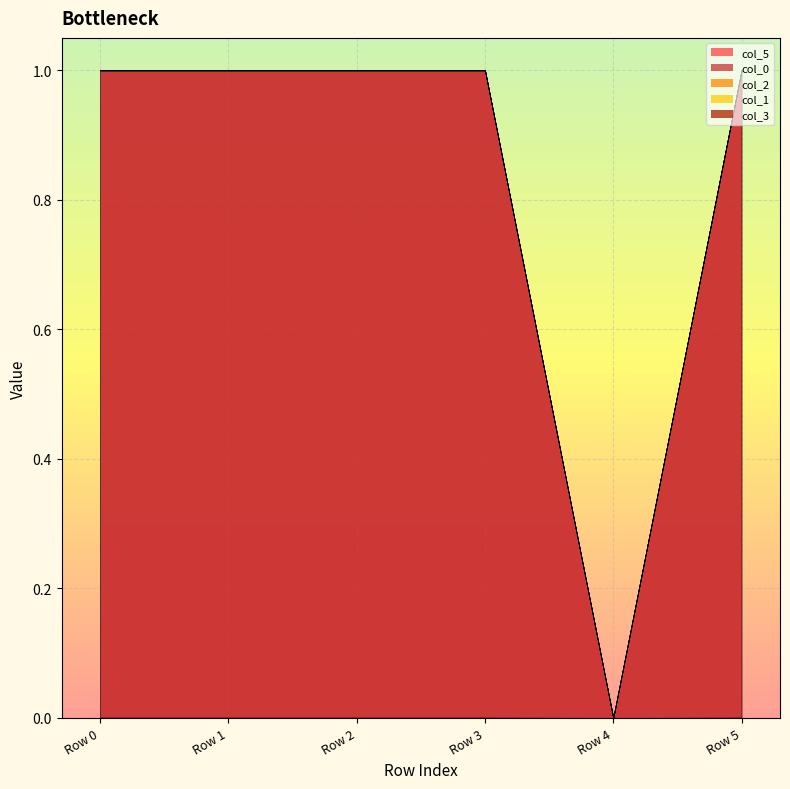

Does the chart display data point markers on the line(s)?

No